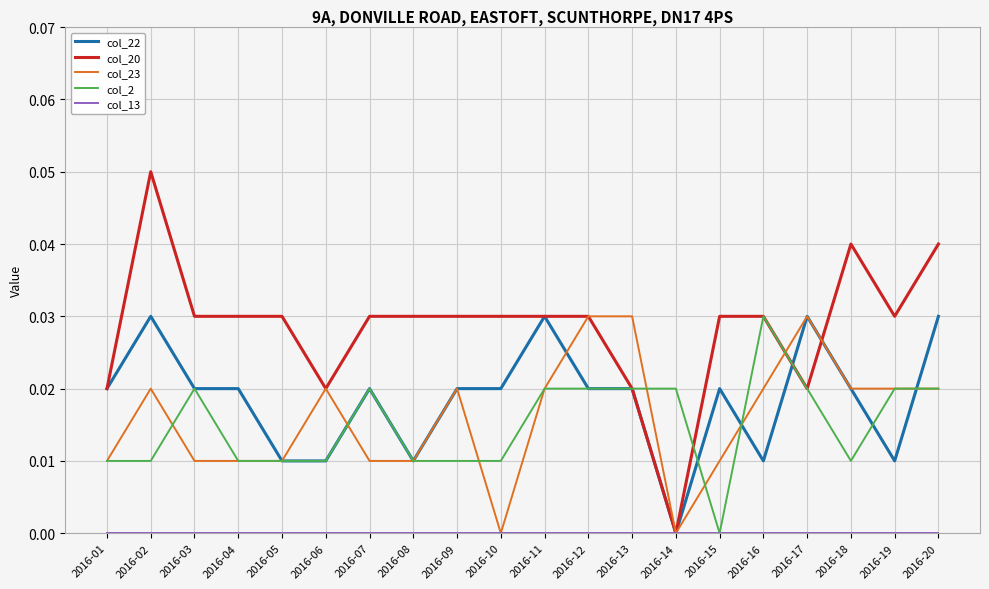

Which category has the highest value in the col_20 series?

2016-02